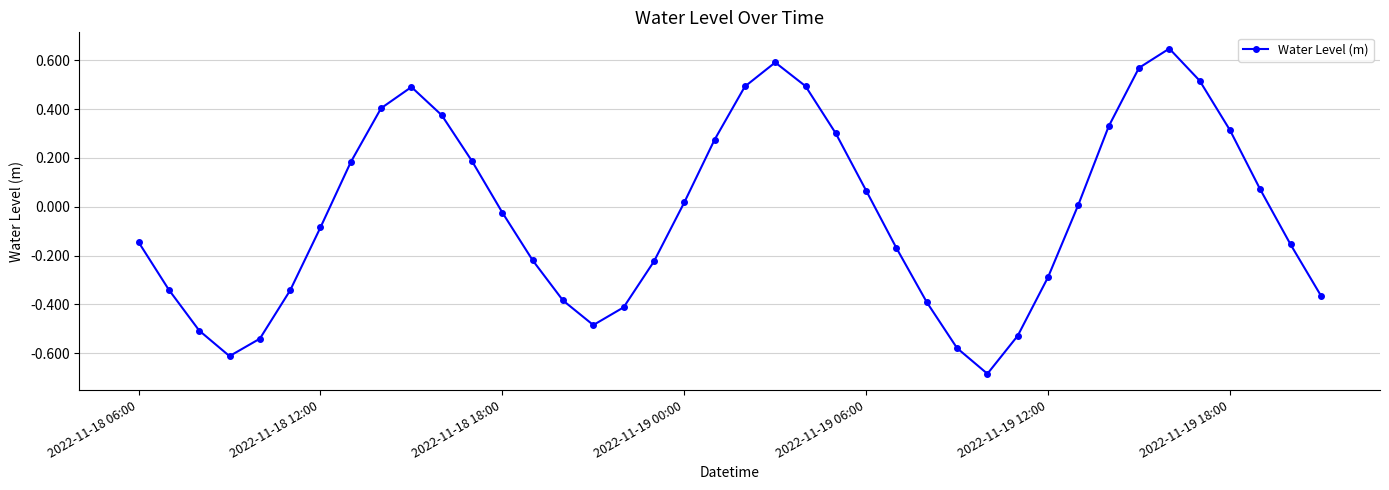

How many points are higher than both their immediate neighbors (excluding endpoints)?

3